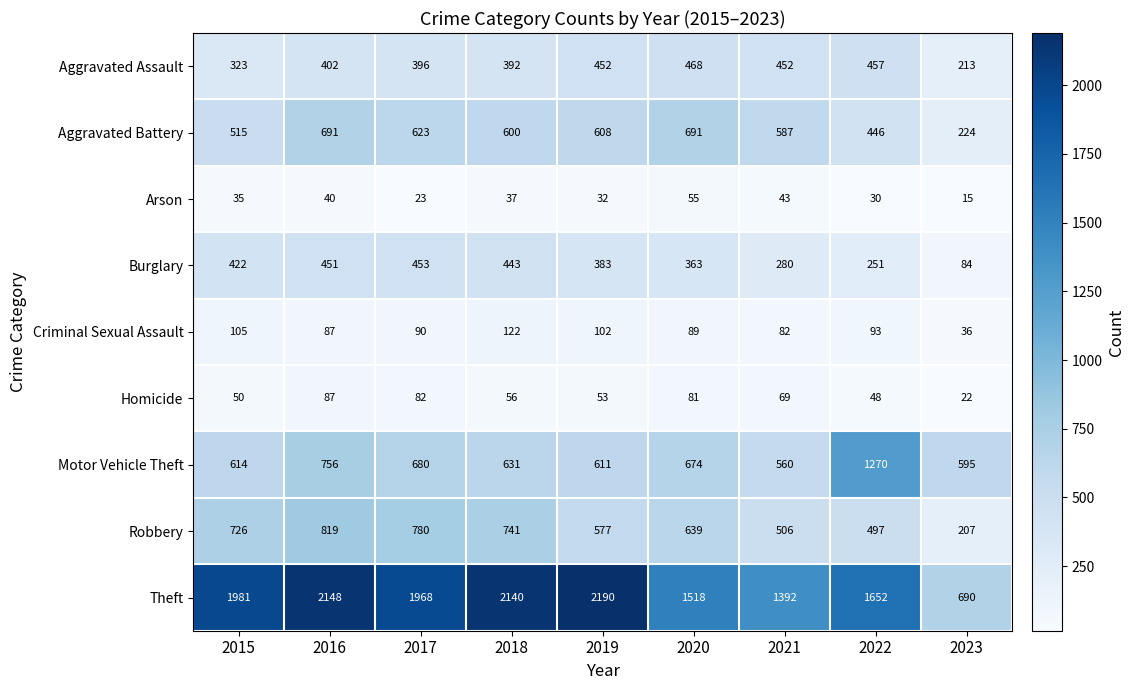

The Robbery series shows 497 at 2022. True or false?

True